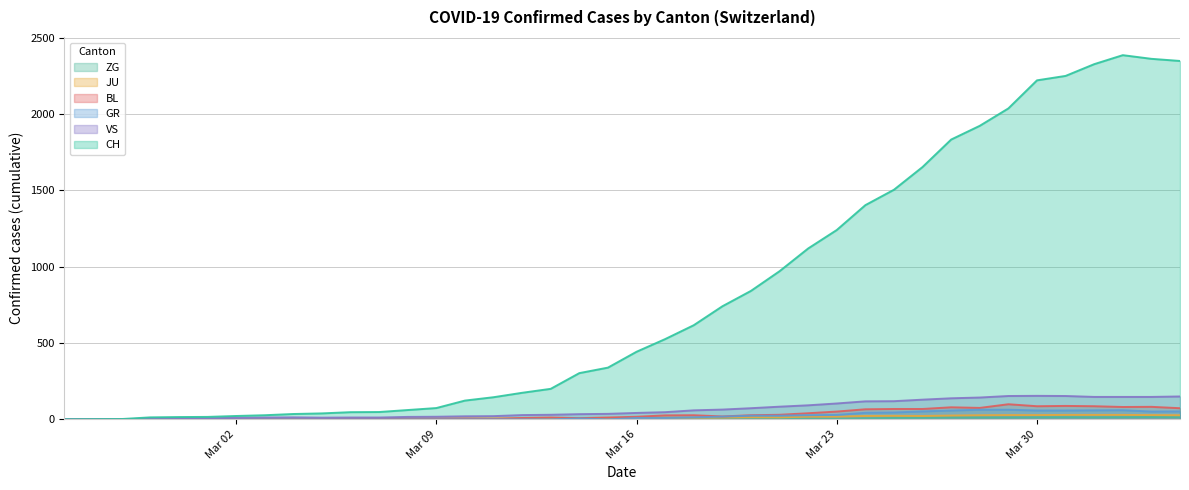

What is the value of the CH point at the 11th from the left?

47